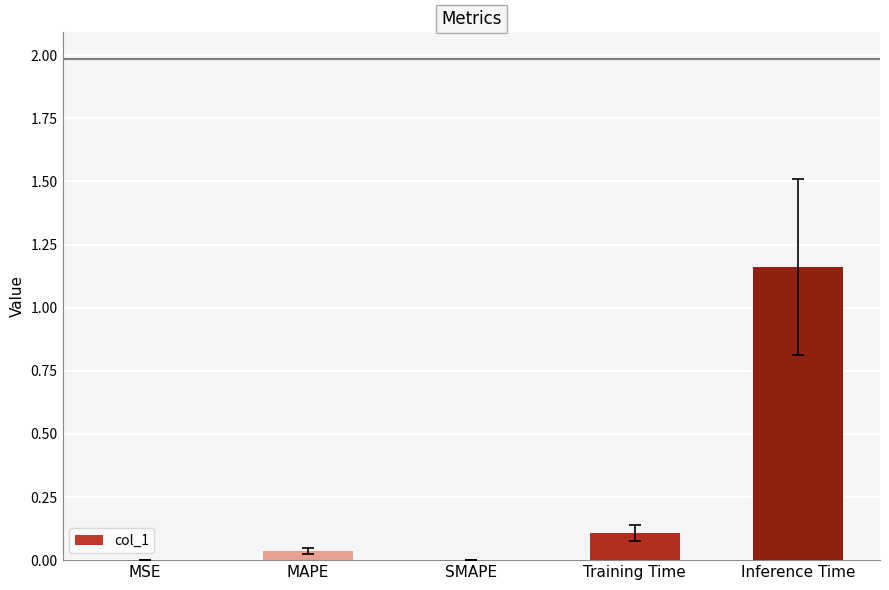

Which has a higher value, Inference Time or SMAPE?

Inference Time